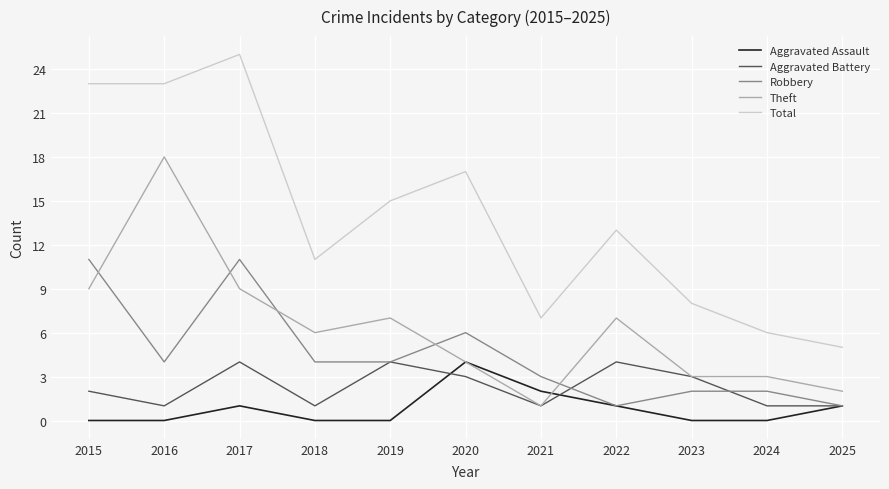

Does the chart have visible grid lines?

Yes